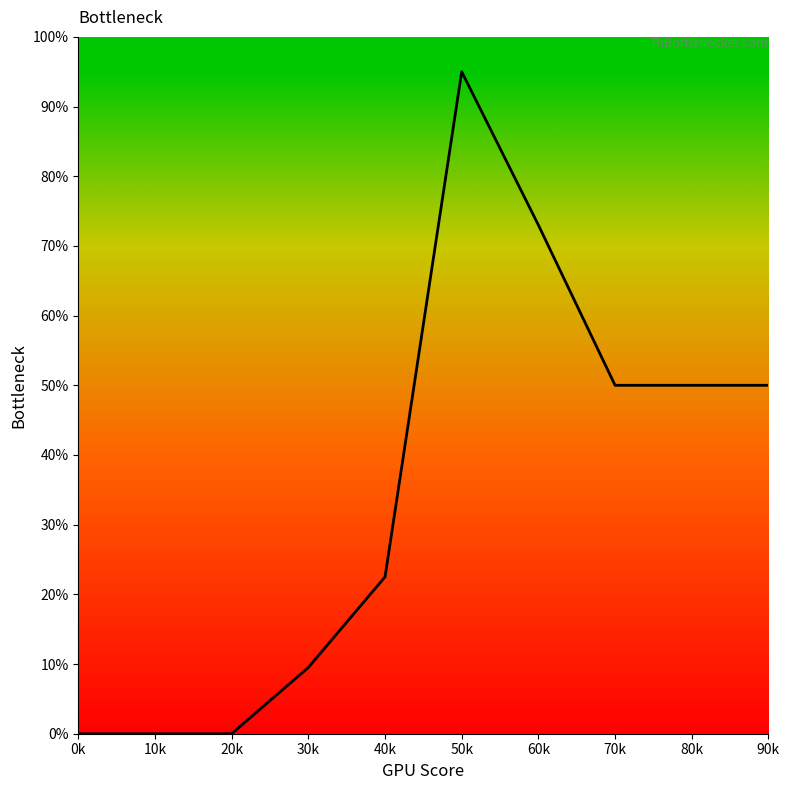

How many values are between 0 and 100?

8